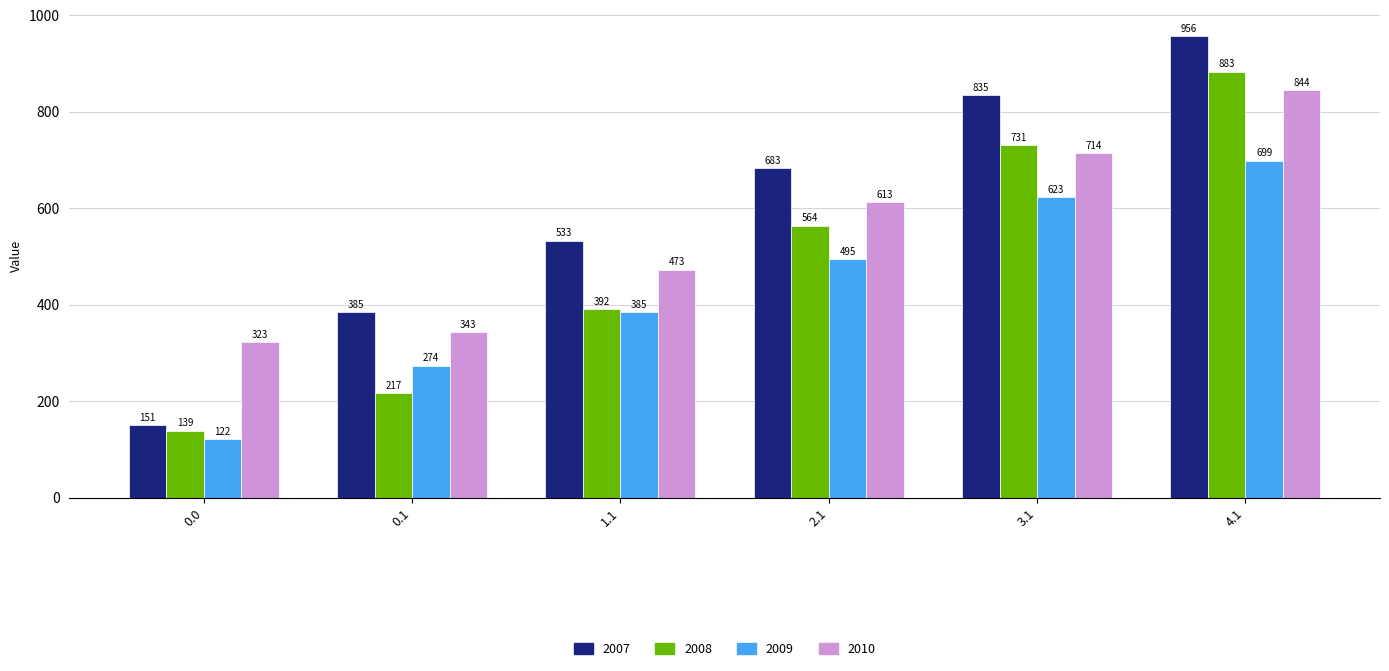

What is the difference between the highest and lowest values at 4.1?

257.9